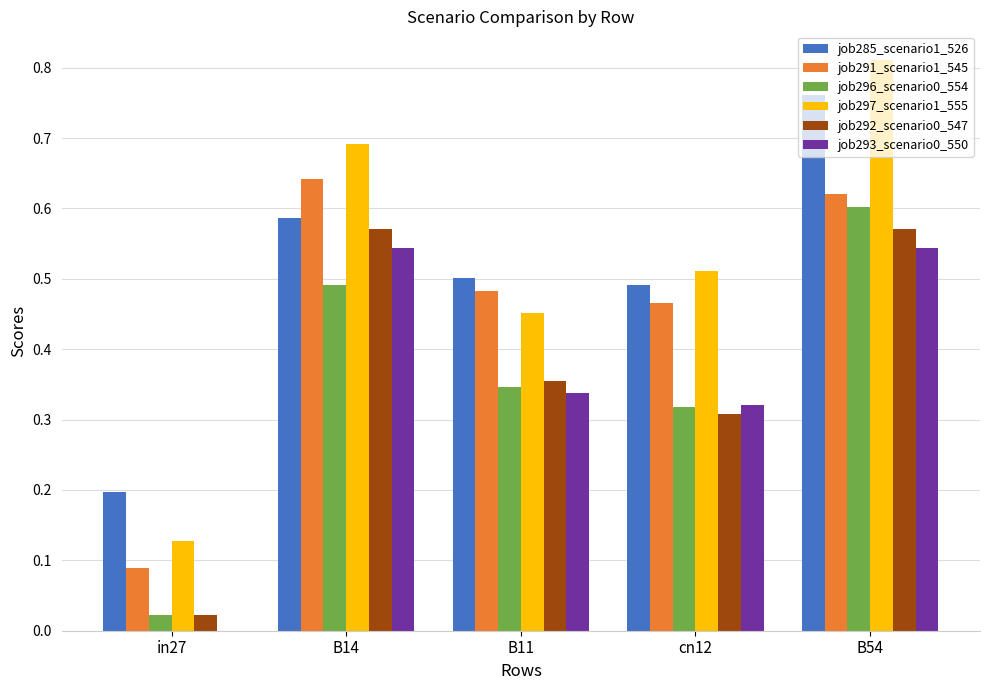

How many data points does each series have?

5